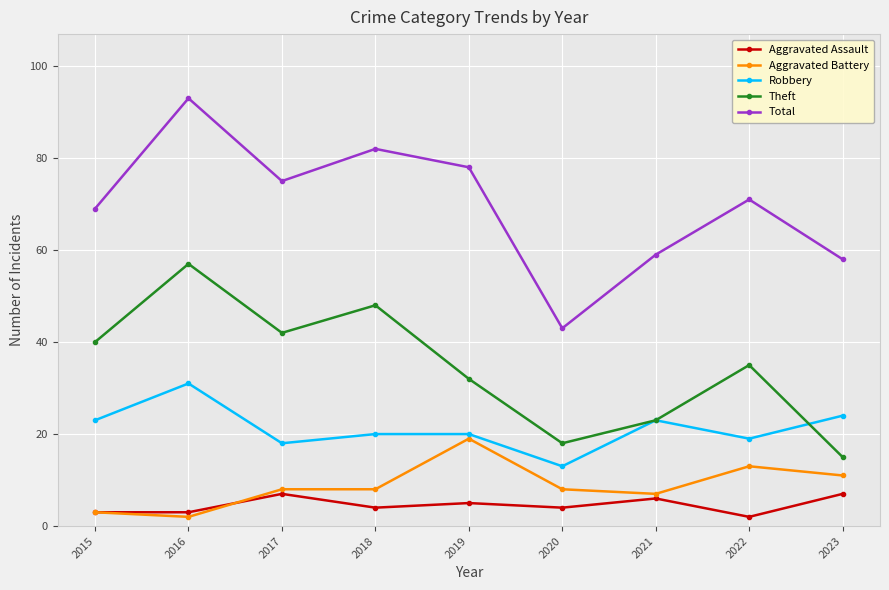

Reading left to right, transcribe all the data shown in this chart.

Aggravated Assault: 3	3	7	4	5	4	6	2	7
Aggravated Battery: 3	2	8	8	19	8	7	13	11
Robbery: 23	31	18	20	20	13	23	19	24
Theft: 40	57	42	48	32	18	23	35	15
Total: 69	93	75	82	78	43	59	71	58